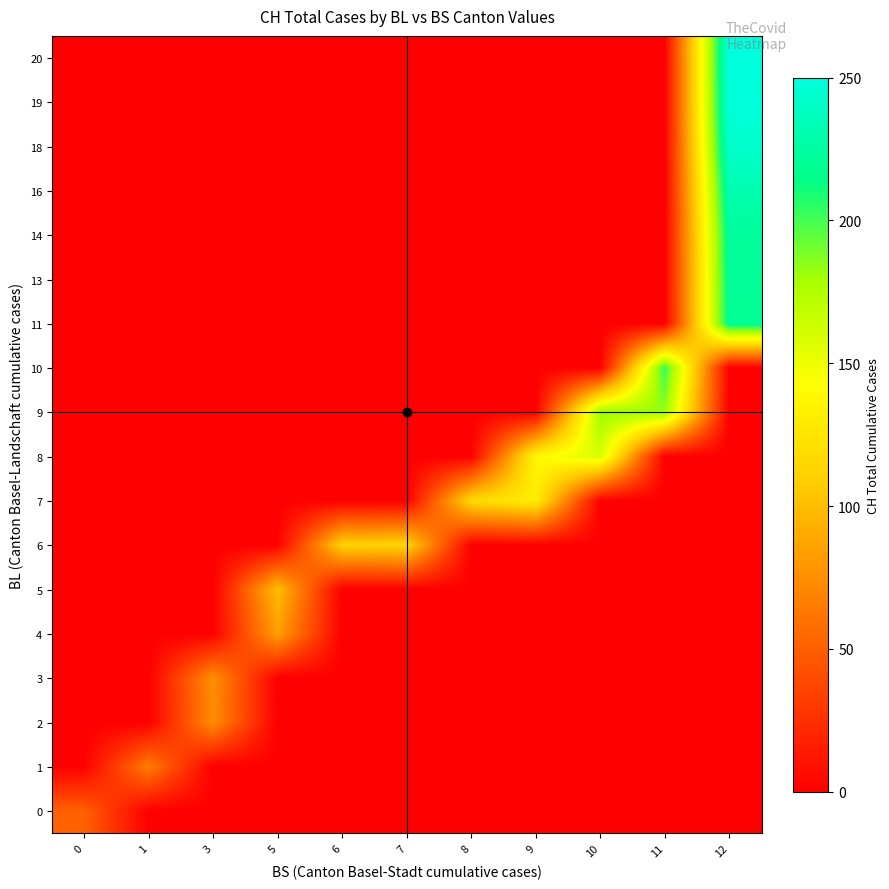

Which category has the lowest value across all series?

1